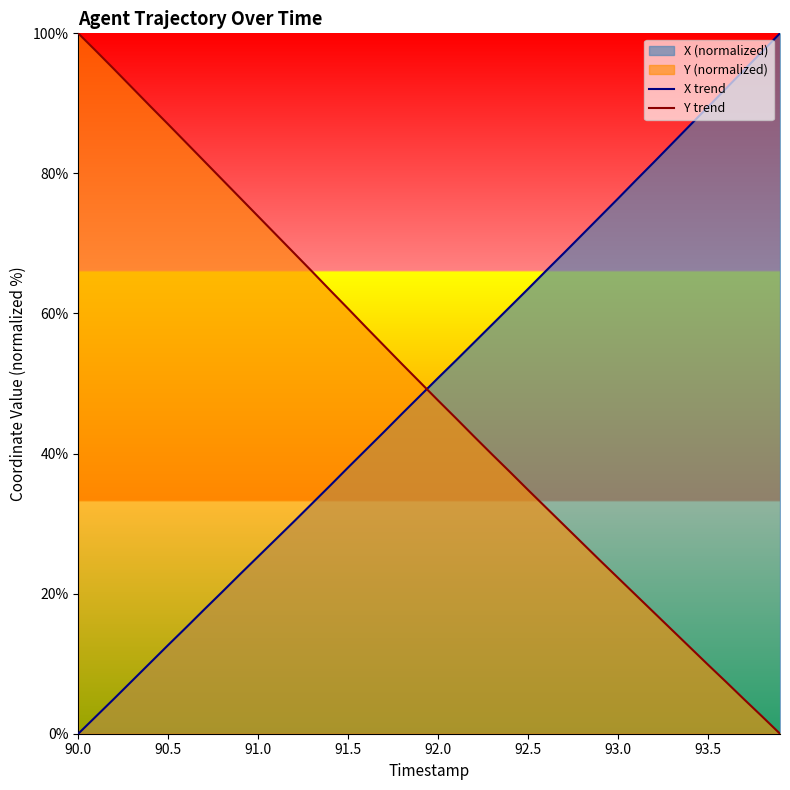

The Y trend series shows 9.8 at 93.5. True or false?

True